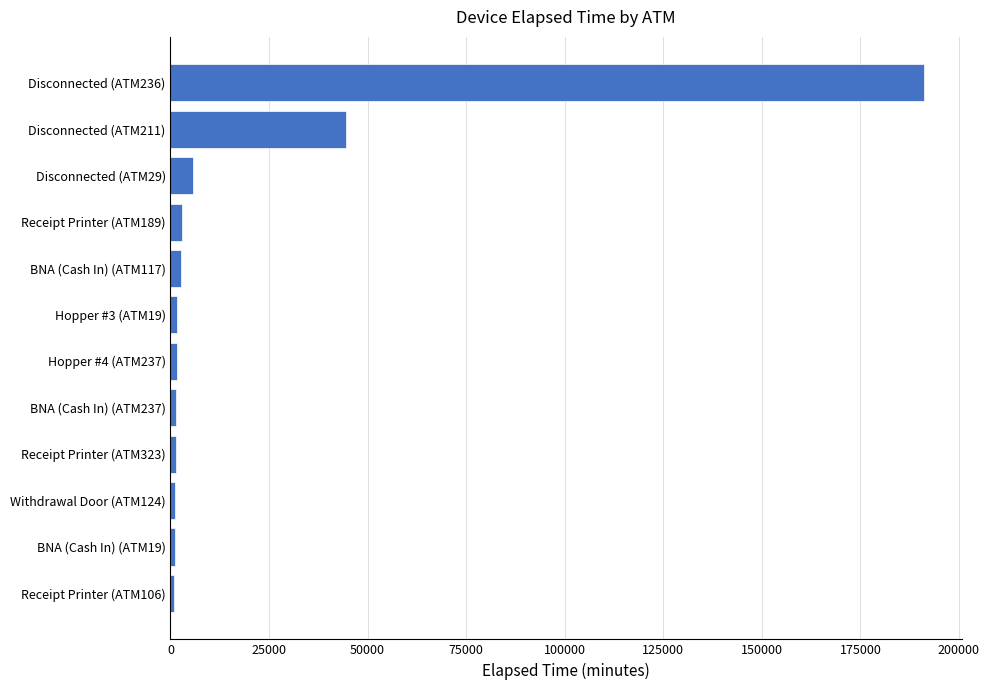

What is the average value?

21364